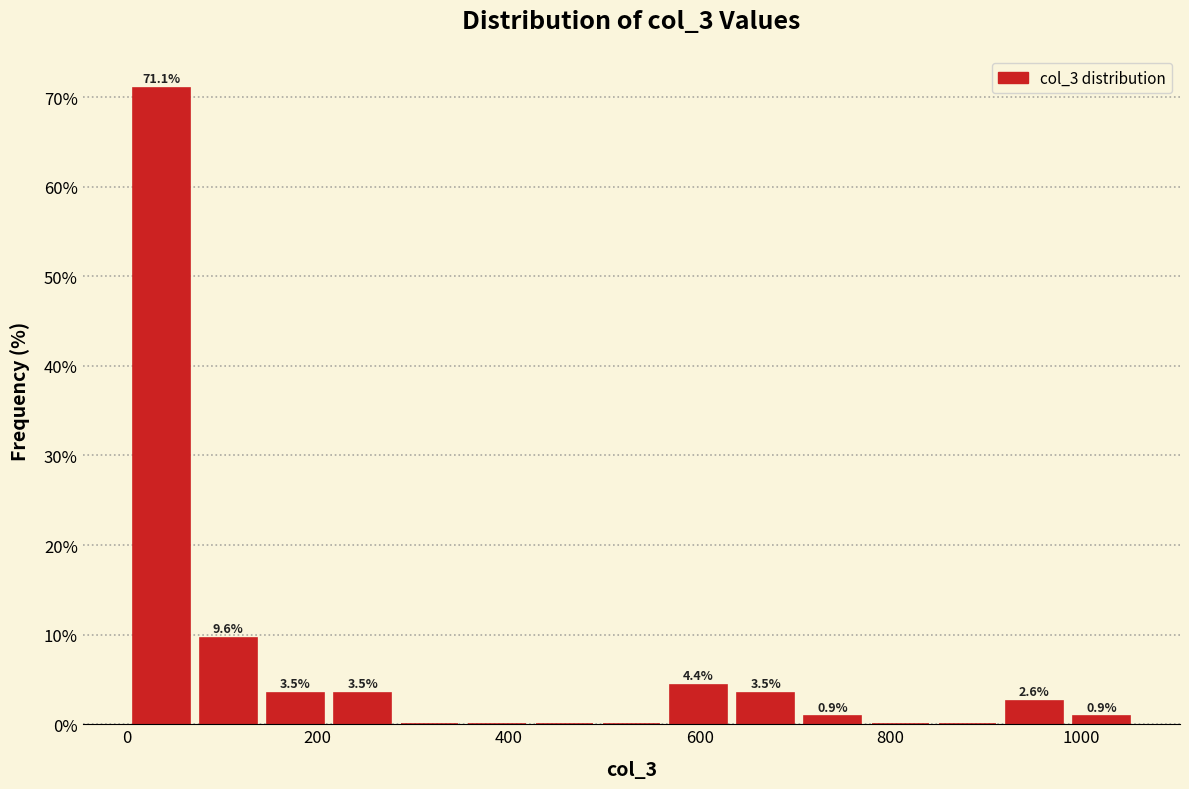

Read against the x-axis, roughly where is the centre of the tallest bar?

40